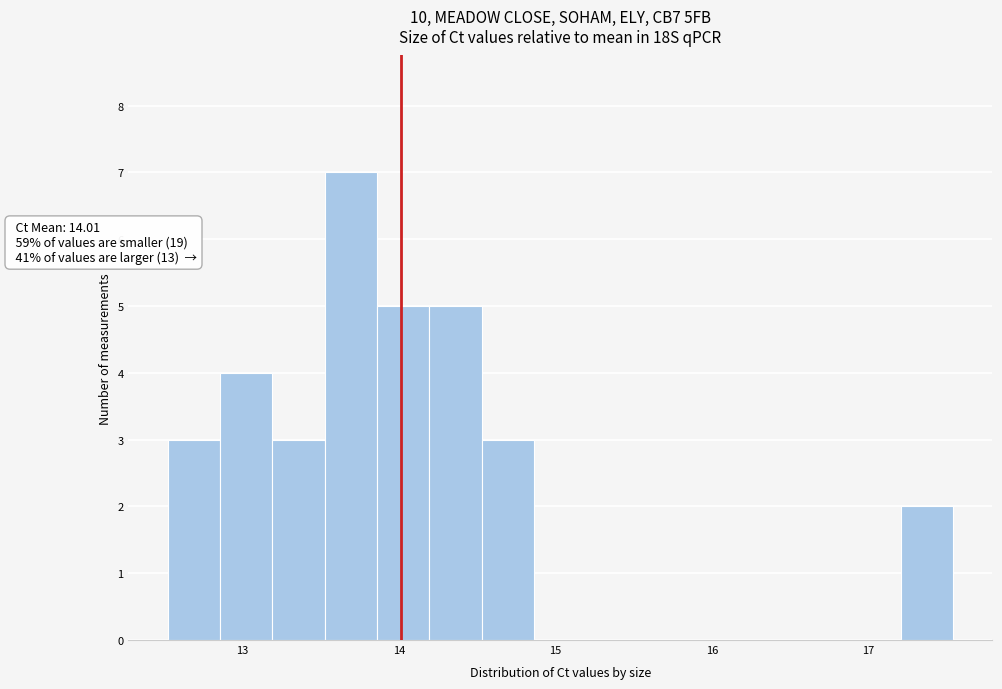

Read against the x-axis, roughly where is the centre of the tallest bar?

13.7